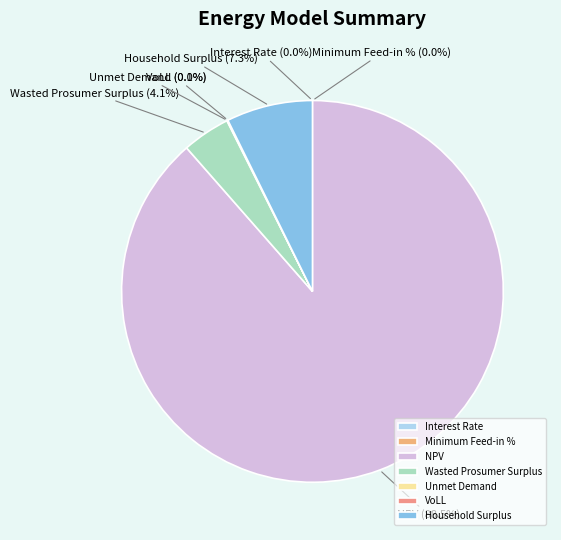

Combined, do Unmet Demand and Wasted Prosumer Surplus account for over 50%?

No